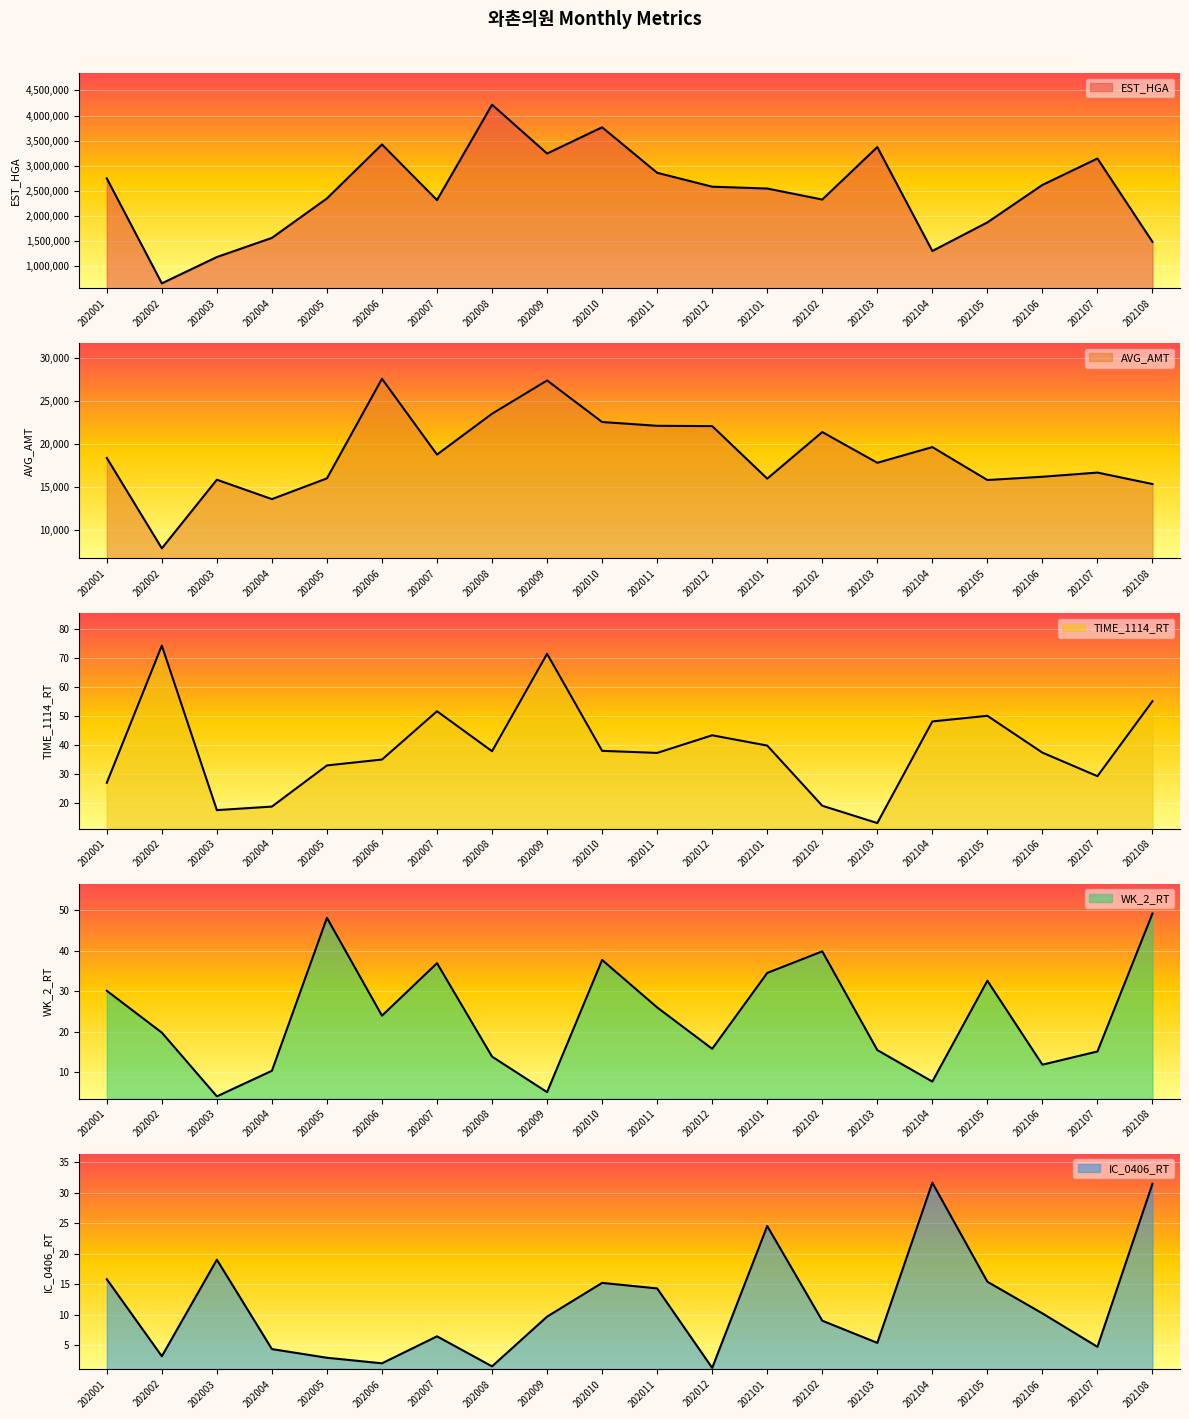

At which label does WK_2_RT reach its minimum?

202003